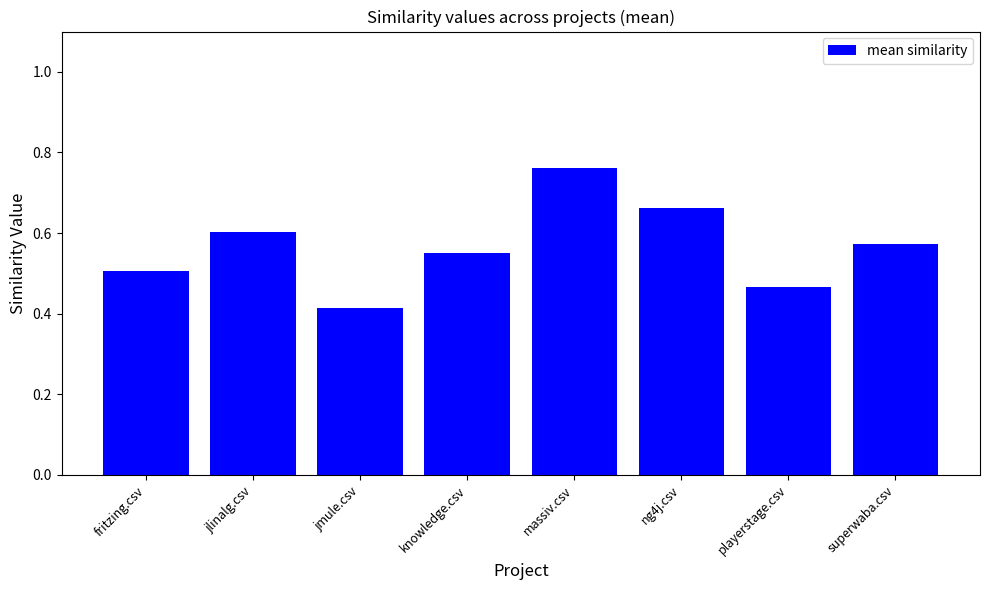

How many bars are there in total?

8